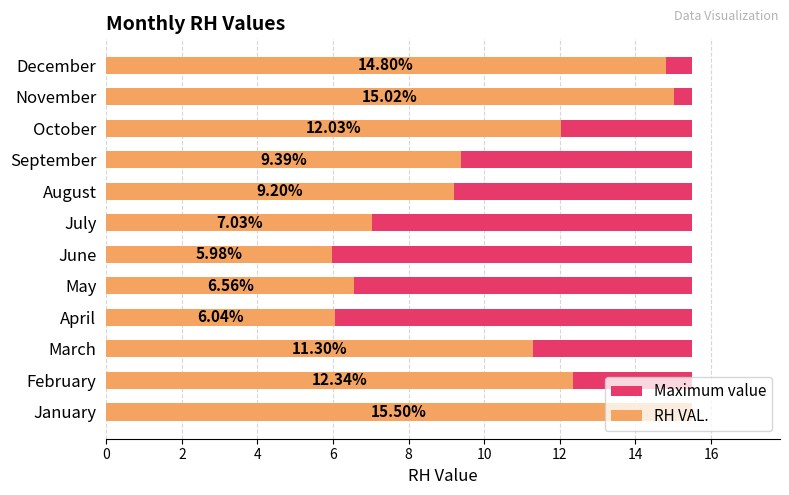

List the series in order of their peak value, lowest first.

Maximum value, RH VAL.